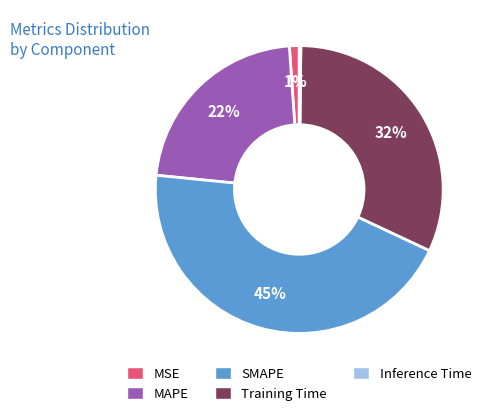

To the nearest percent, what percentage of the pie is MSE?

1%